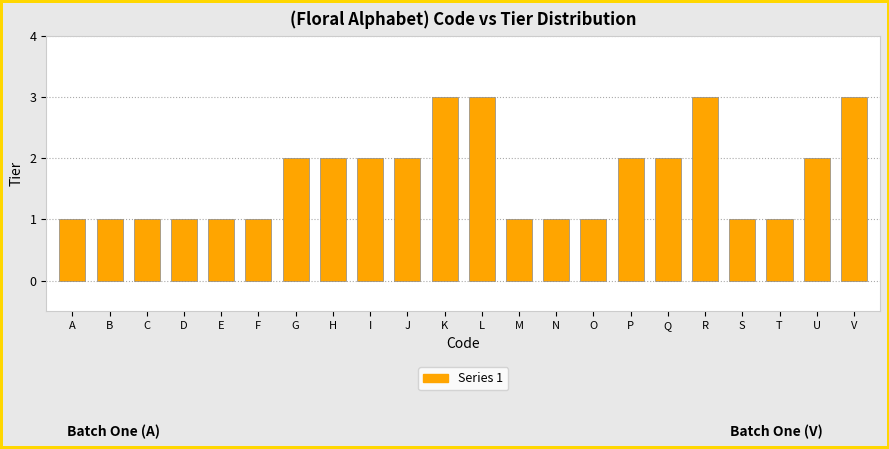

Reading left to right, what are all the values shown in this chart?

A=1	B=1	C=1	D=1	E=1	F=1	G=2	H=2	I=2	J=2	K=3	L=3	M=1	N=1	O=1	P=2	Q=2	R=3	S=1	T=1	U=2	V=3